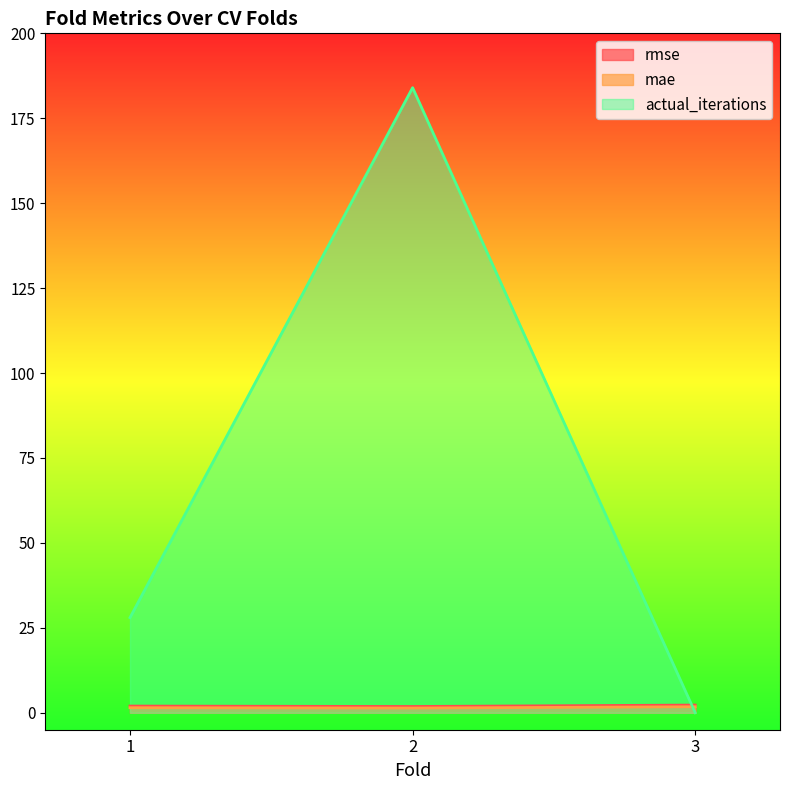

Between 1 and 2, which series saw the biggest shift?

actual_iterations